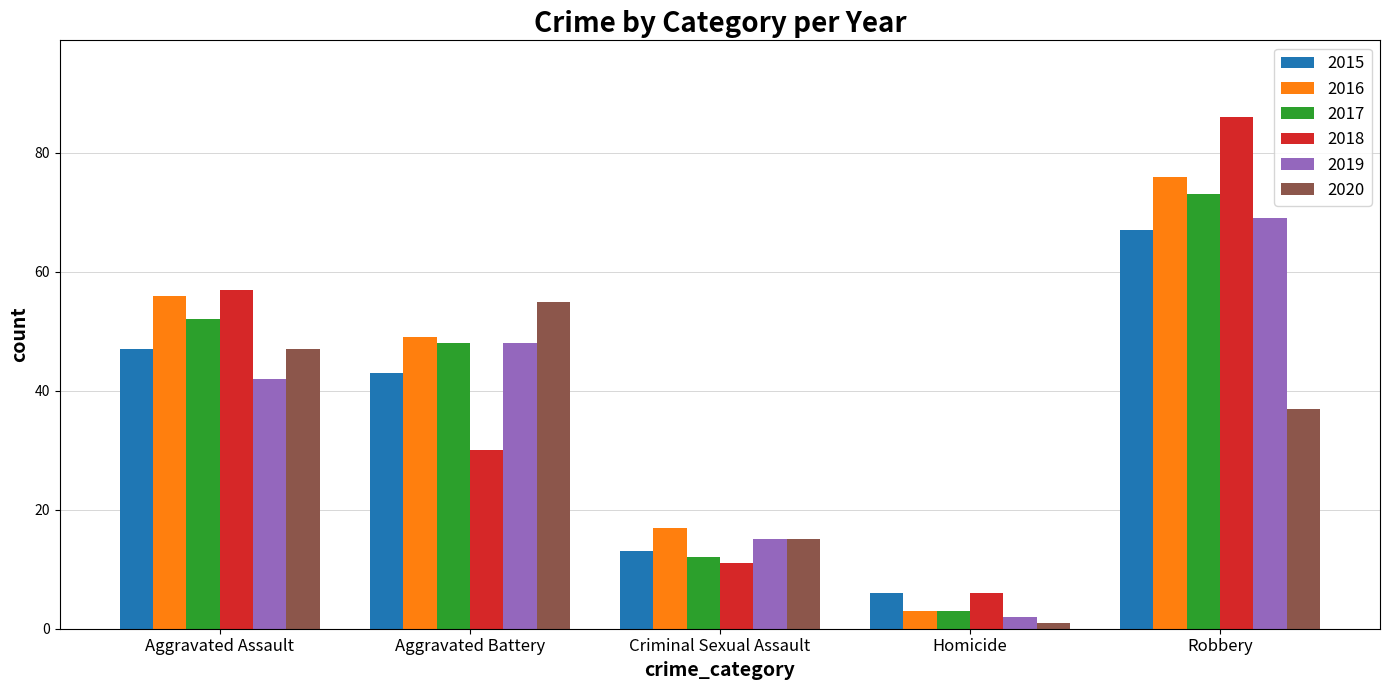

Reading right to left, extract all data points from this chart.

2015: 67	6	13	43	47
2016: 76	3	17	49	56
2017: 73	3	12	48	52
2018: 86	6	11	30	57
2019: 69	2	15	48	42
2020: 37	1	15	55	47